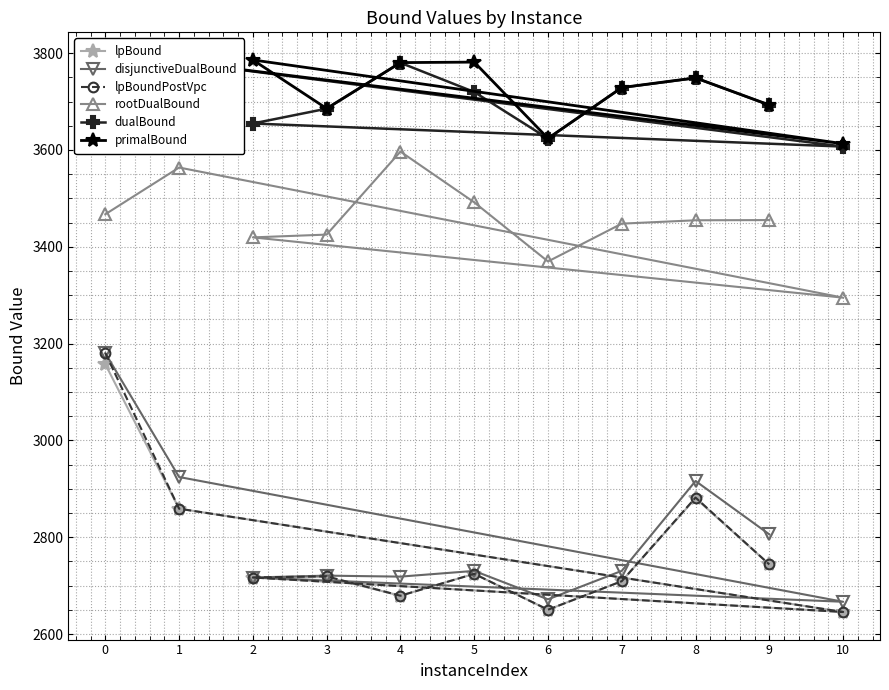

Reading left to right, what are all the values shown in this chart?

lpBound: 3157.4	2859.0	2645.6	2716.8	2717.6	2679.1	2724.4	2650.2	2709.2	2880.6	2743.8
disjunctiveDualBound: 3180.3	2924.4	2666.7	2716.8	2720.7	2718.6	2730.4	2671.7	2730.5	2916.1	2805.9
lpBoundPostVpc: 3180.3	2859.0	2645.6	2716.8	2719.3	2679.1	2724.4	2650.2	2709.2	2881.9	2743.8
rootDualBound: 3467.2	3563.7	3294.9	3419.4	3425.2	3596.6	3491.8	3369.7	3447.8	3454.8	3455.2
dualBound: 3663.6	3781.6	3607.0	3654.7	3685.3	3780.1	3719.8	3623.6	3728.6	3748.6	3692.6
primalBound: 3664.0	3782.0	3613.0	3786.0	3685.7	3780.5	3781.5	3624.0	3729.0	3749.0	3693.0